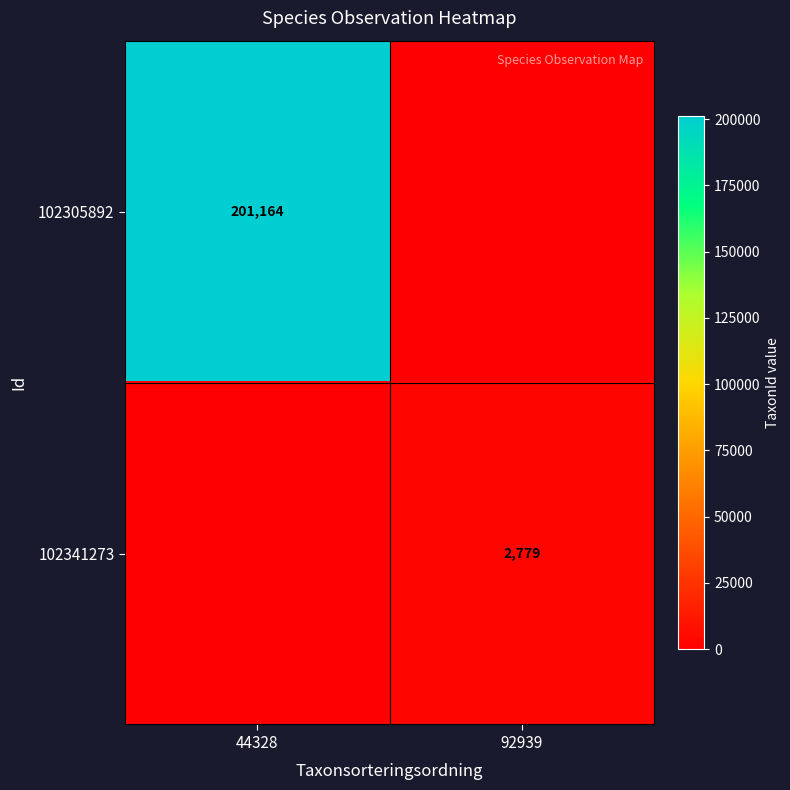

How many data points does each series have?

2